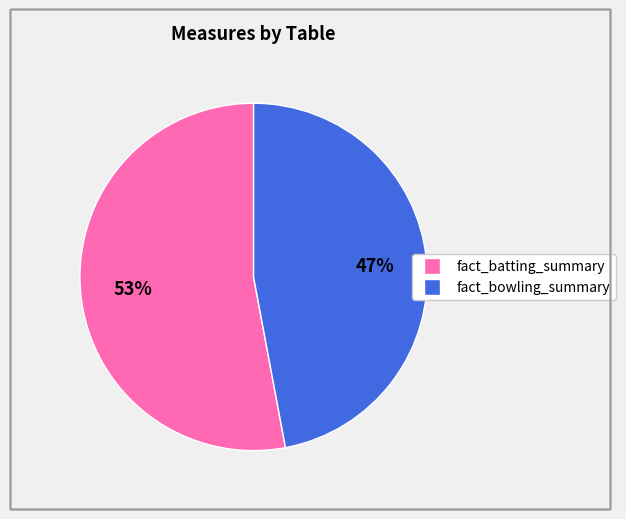

Which category has the biggest portion of the pie?

fact_batting_summary